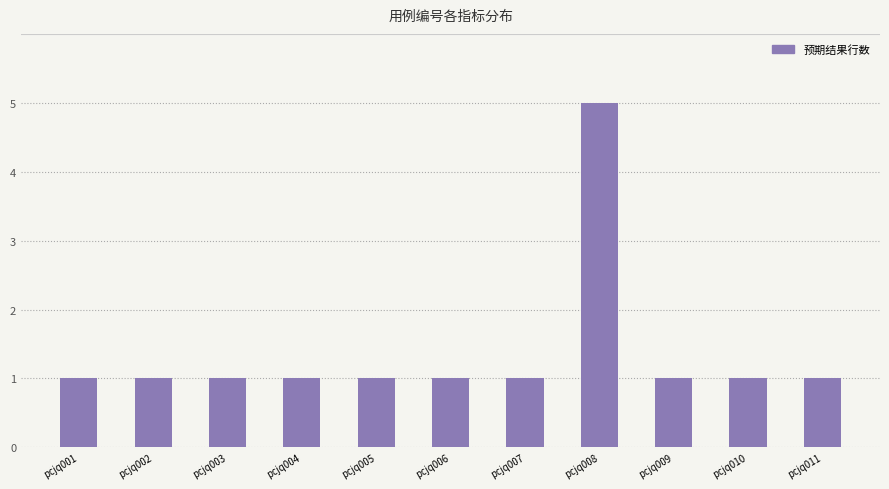

What is the average value?

1